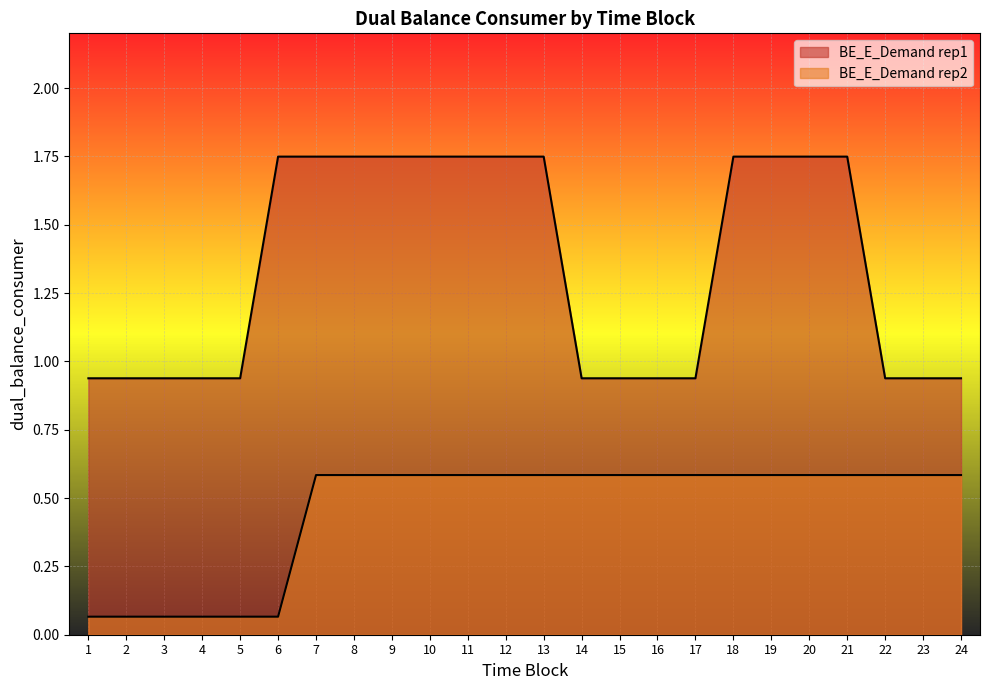

What is the value of the BE_E_Demand rep2 point at the 9th from the left?

0.6